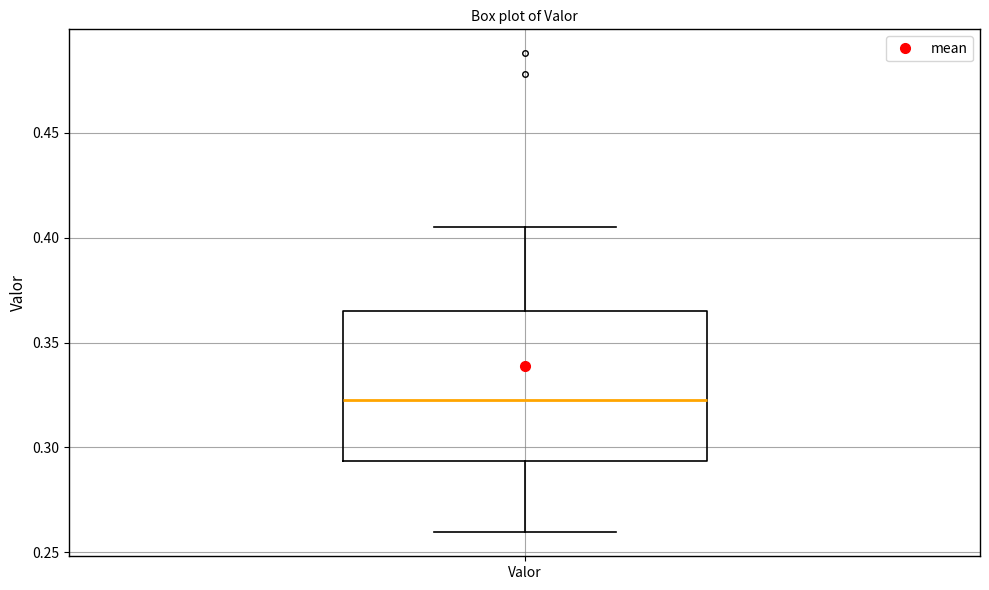

Read this box plot against the y-axis: the position of the median line, the range covered by the box, and the ends of both whiskers. The values are not printed on the chart, so give them approximately, as read against the axis.

median 0.325, box 0.295 to 0.365, whiskers 0.260 to 0.405